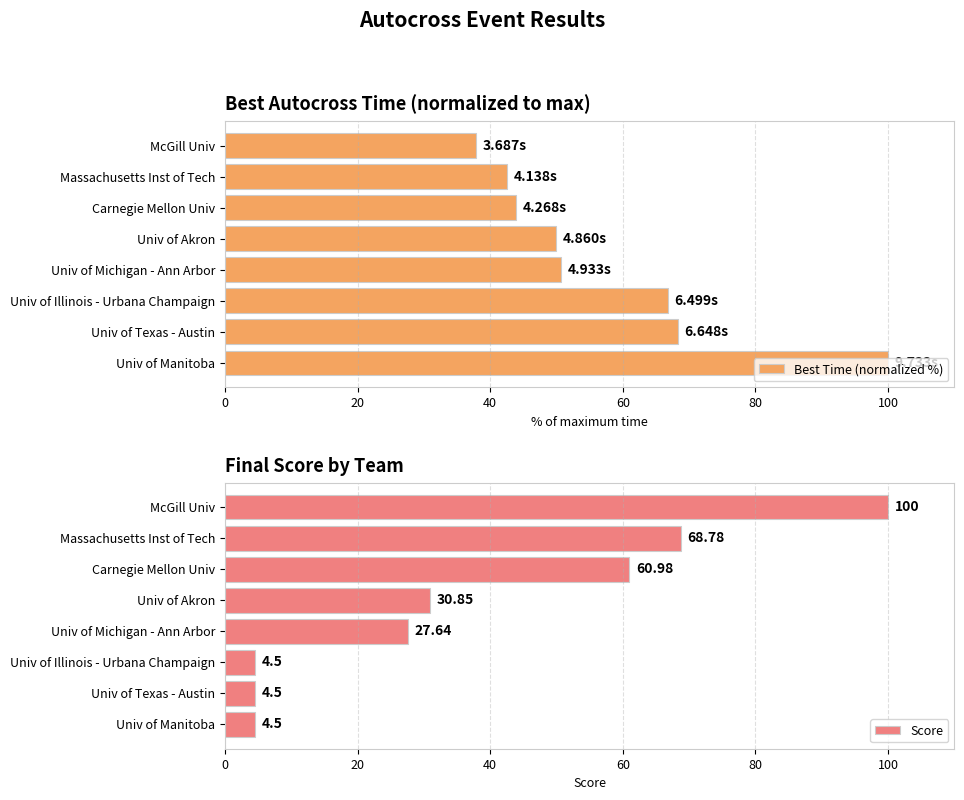

What is the average value of the Best Time (normalized %) series?

57.5